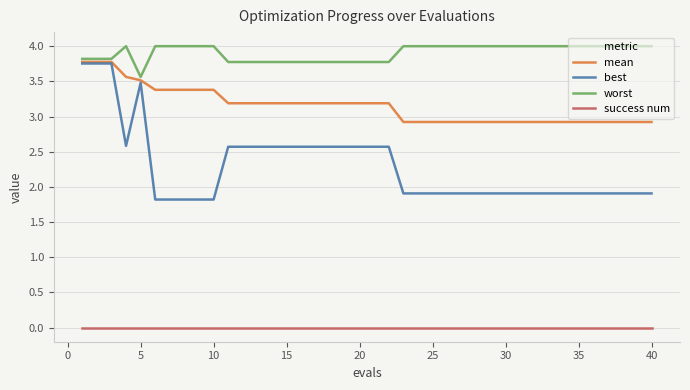

True or false: best and success num cross at least once.

False